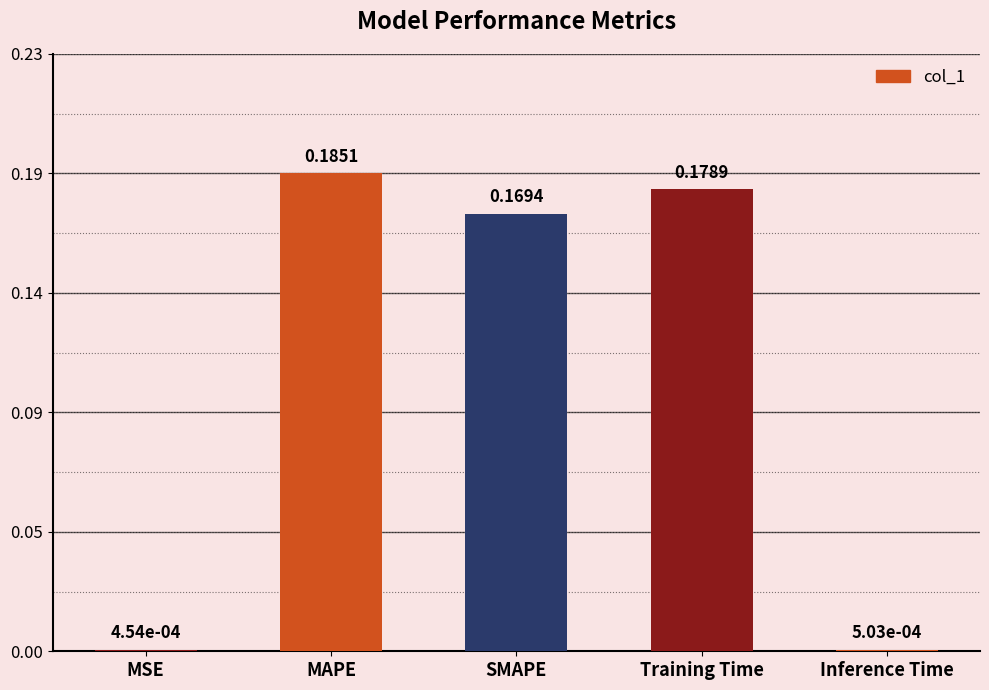

Are the bars grouped side by side (vs. stacked)?

No